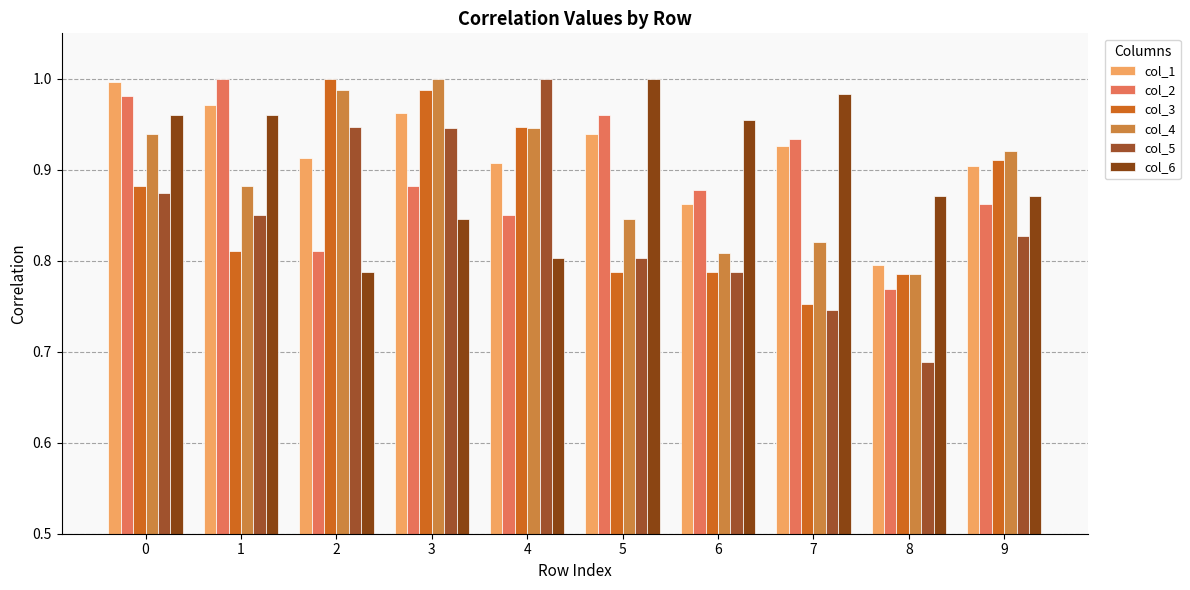

Which series has the largest range (max minus min)?

col_5